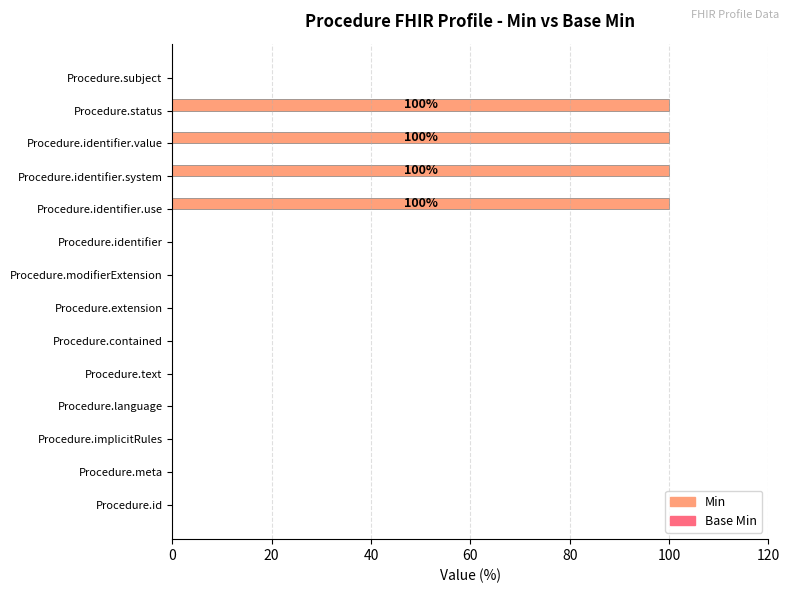

The value at Procedure.identifier is 0. True or false?

True